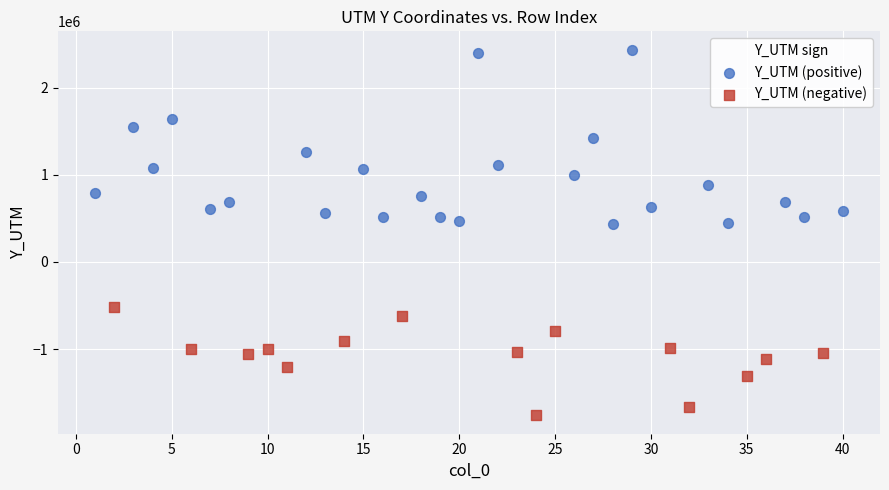

Which series contains the highest Y value?

Y_UTM (positive)